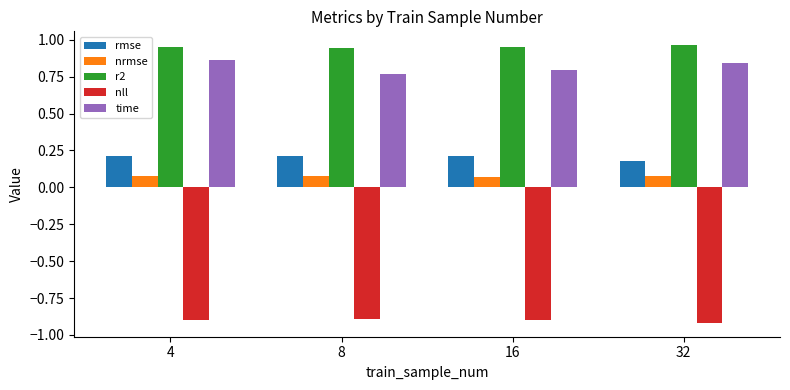

Rank the series at 8 from highest to lowest value.

r2, time, rmse, nrmse, nll